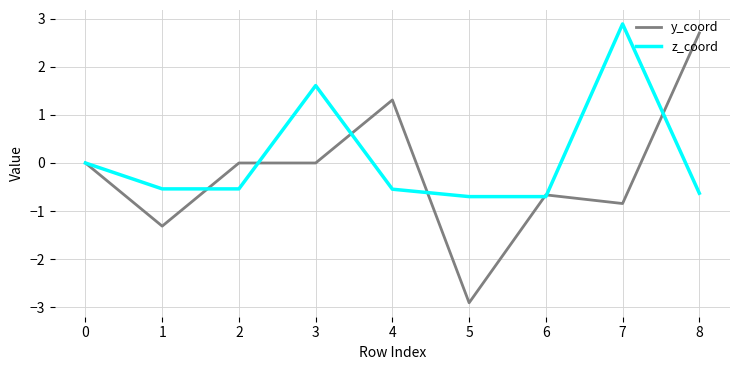

Rank the series at 7 from highest to lowest value.

z_coord, y_coord